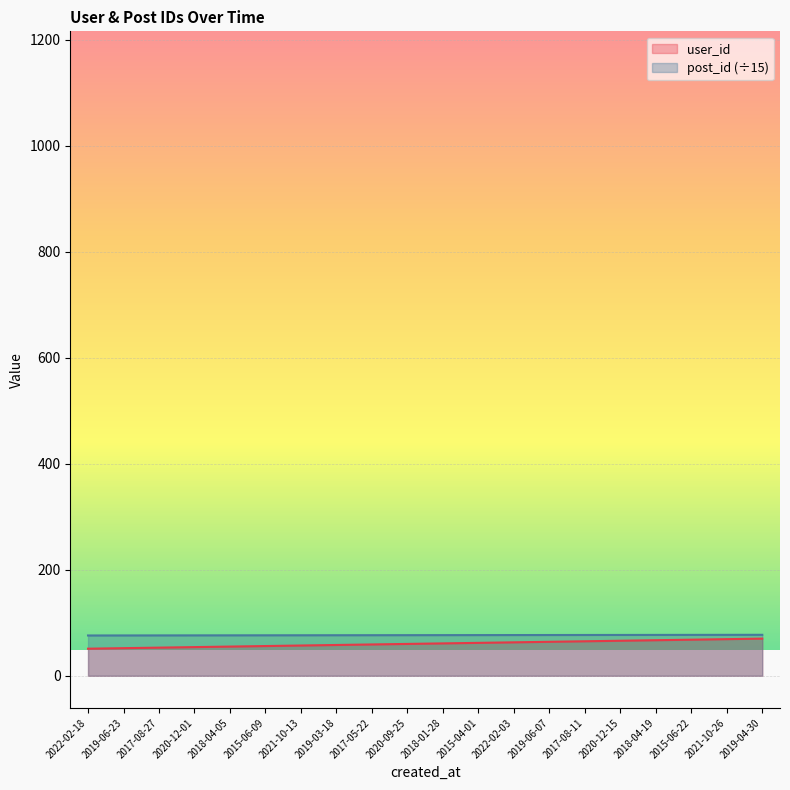

True or false: user_id and post_id cross at least once.

False